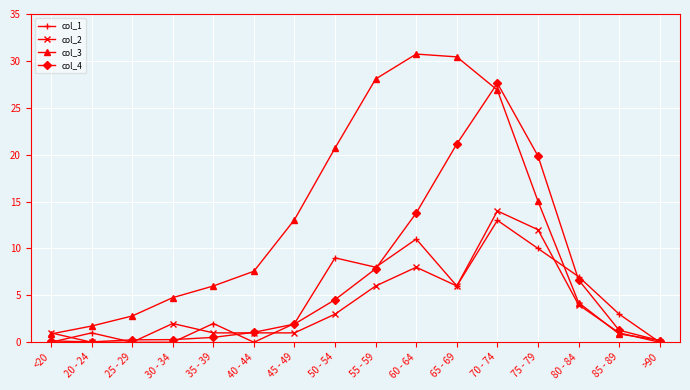

True or false: col_1 has more than 0 interior local peaks.

True